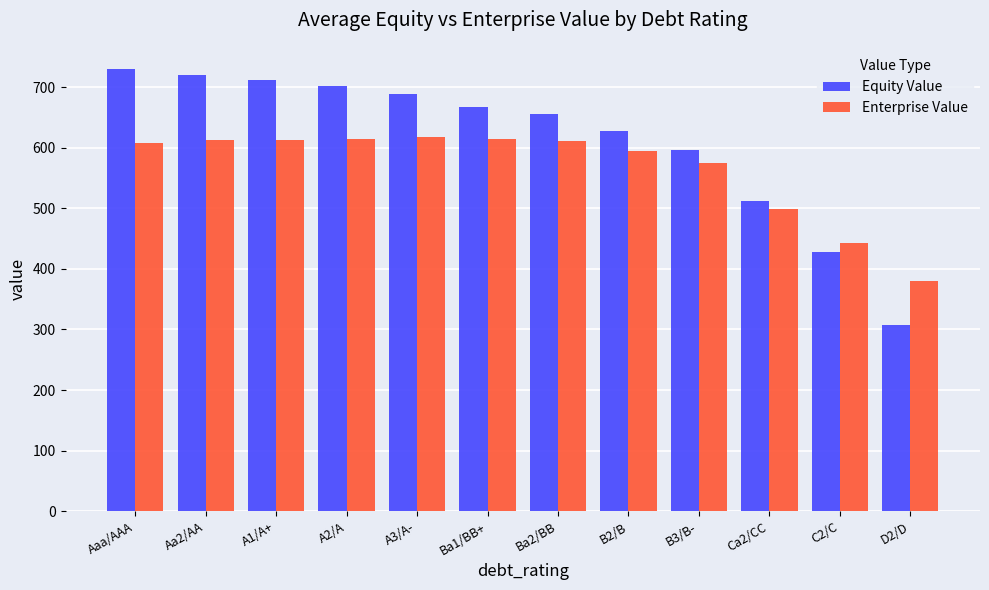

What value does the Enterprise Value series have at Ba1/BB+?

614.6